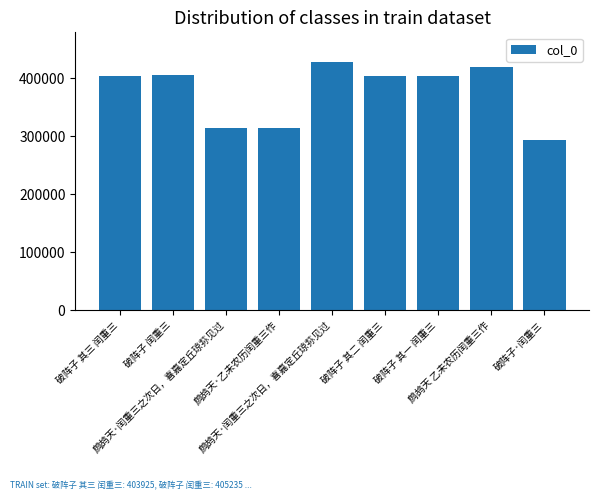

True or false: the data shows 276260 at 破阵子 其二 闰重三.

False